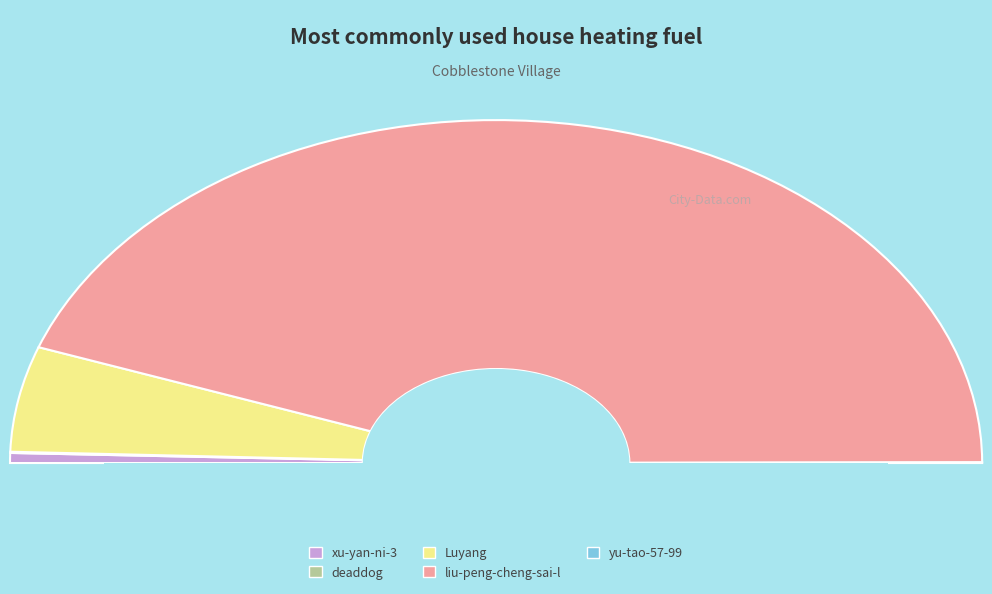

Does liu-peng-cheng-sai-l account for over 50% of the chart?

Yes